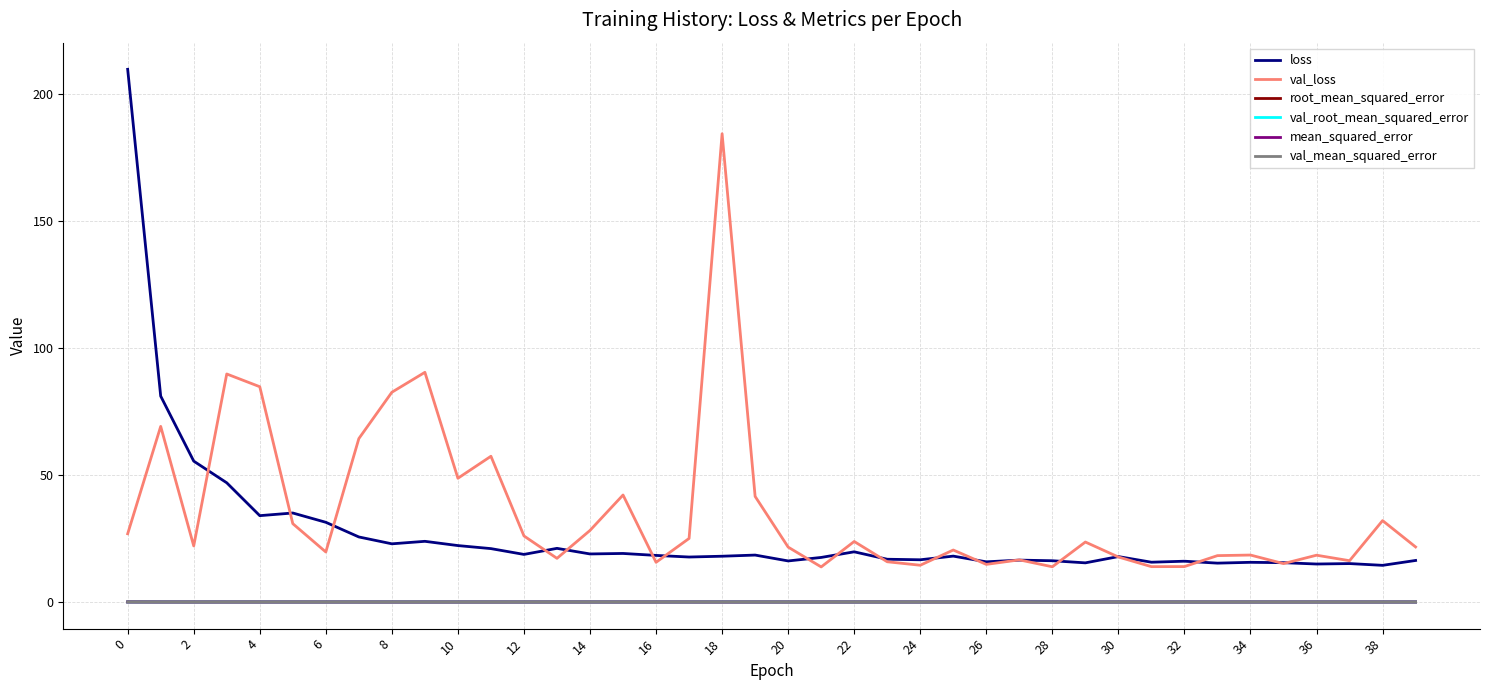

True or false: mean_squared_error and loss cross at least once.

False